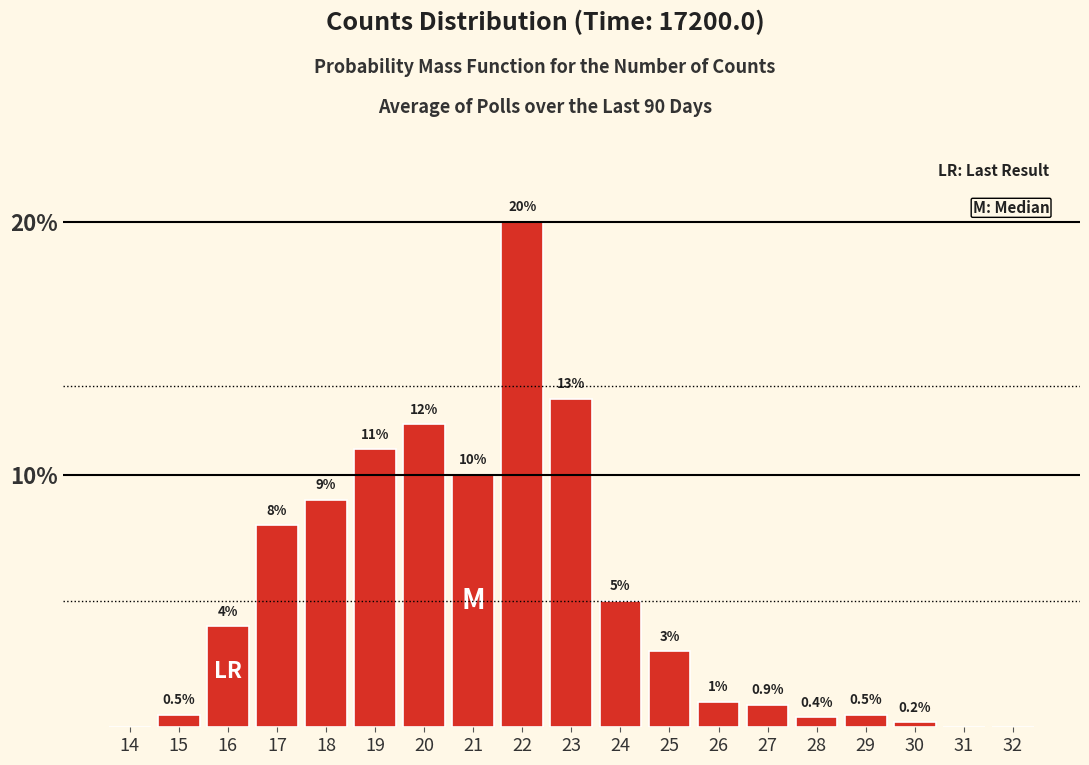

Reading left to right, list all the values displayed in this chart.

14=0.0	15=0.5	16=4.0	17=8.0	18=9.0	19=11.0	20=12.0	21=10.0	22=20.0	23=13.0	24=5.0	25=3.0	26=1.0	27=0.9	28=0.4	29=0.5	30=0.2	31=0.0	32=0.0